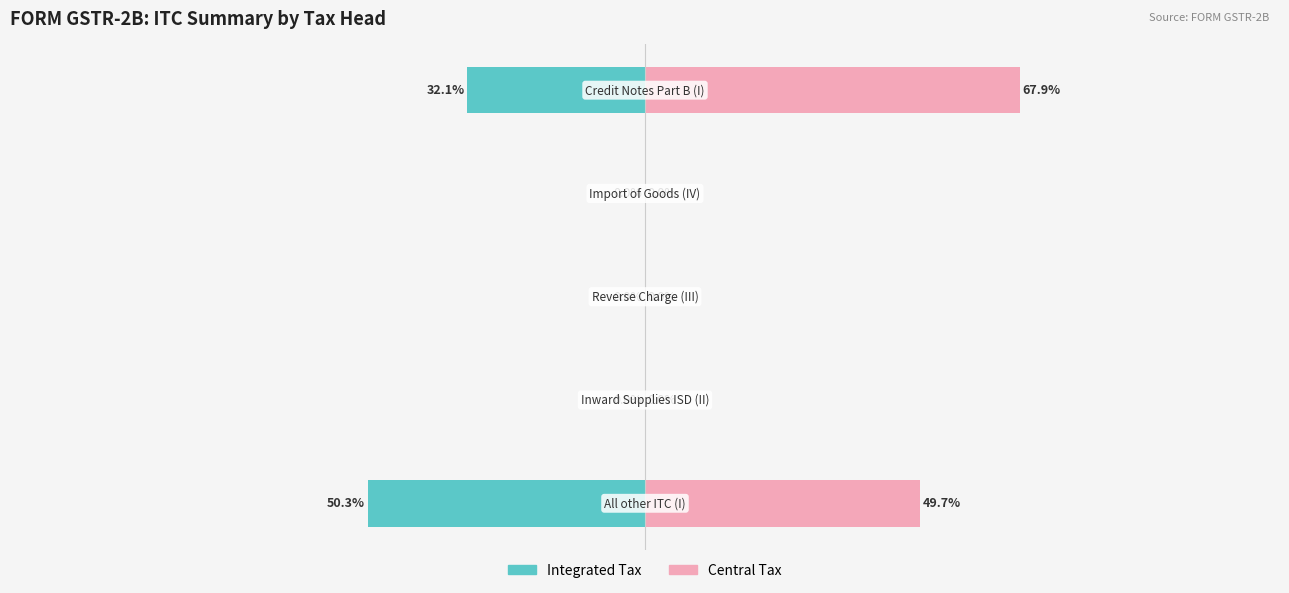

Which series has the largest total across all categories?

Central Tax